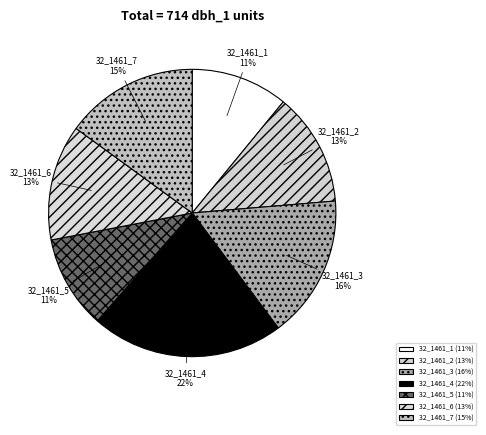

Combined, do 32_1461_6 13% and 32_1461_1 11% account for over 50%?

No